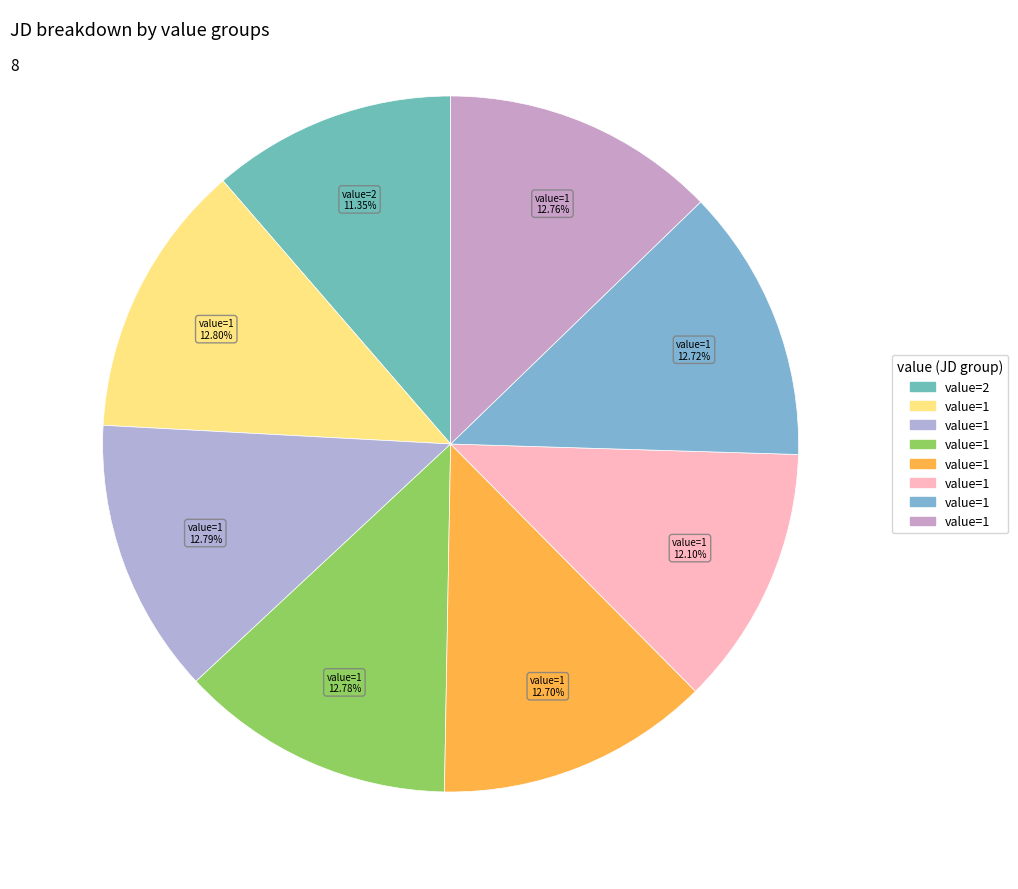

How many segments does this pie chart have?

8